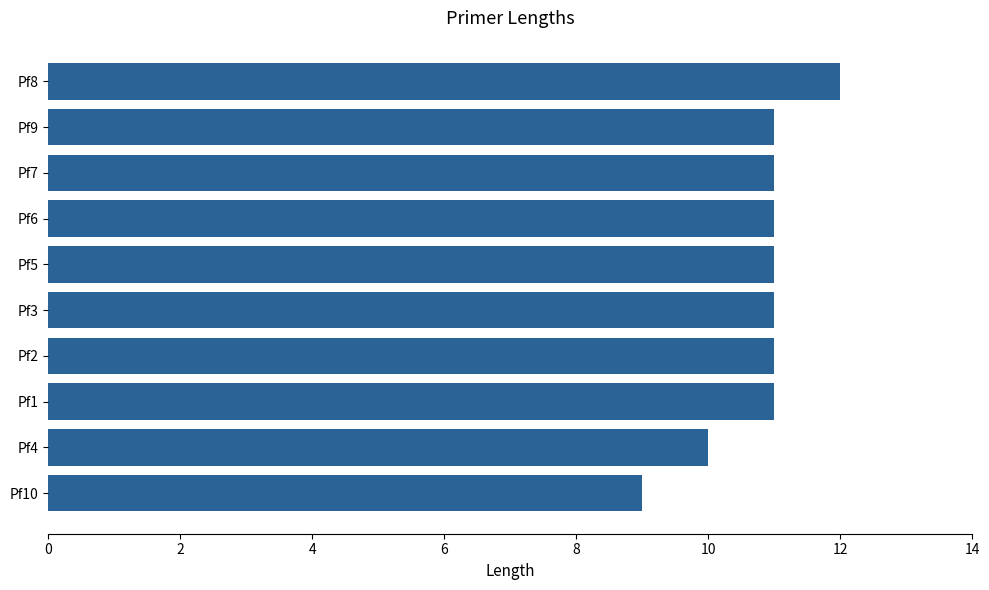

At which category does the chart reach its peak across all series?

Pf8